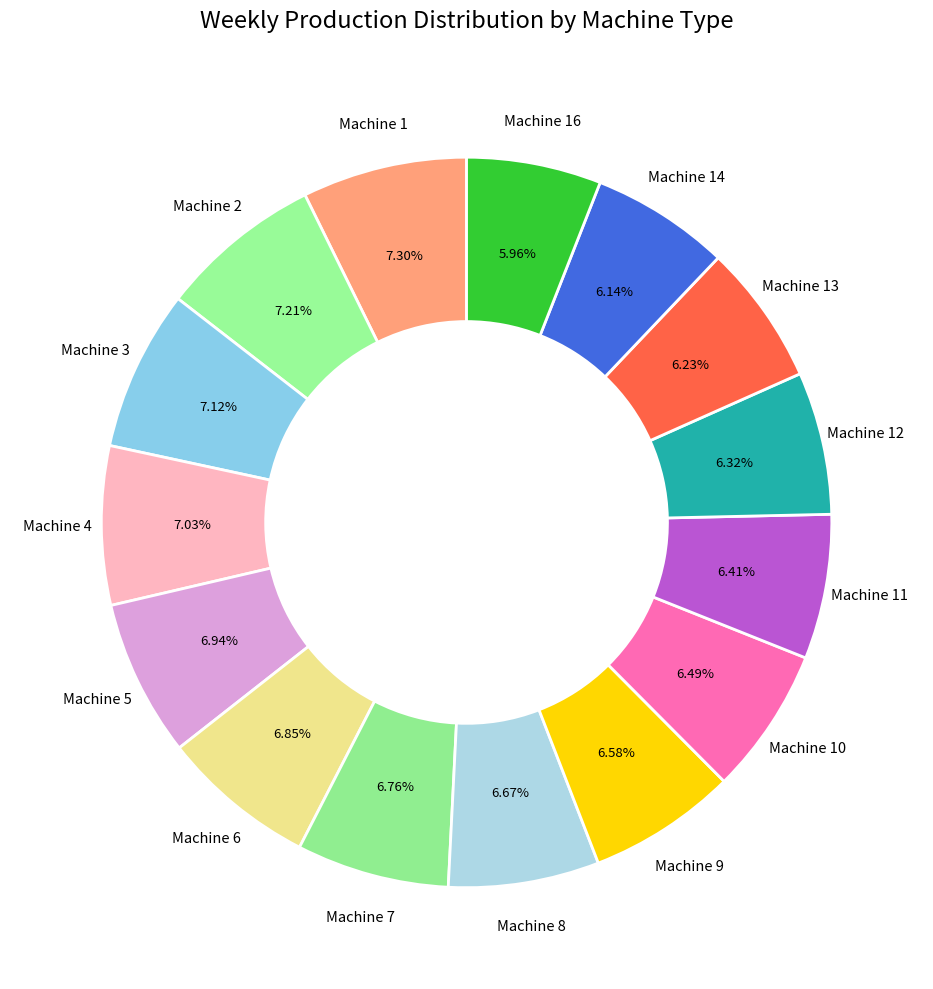

How many segments does this pie chart have?

15